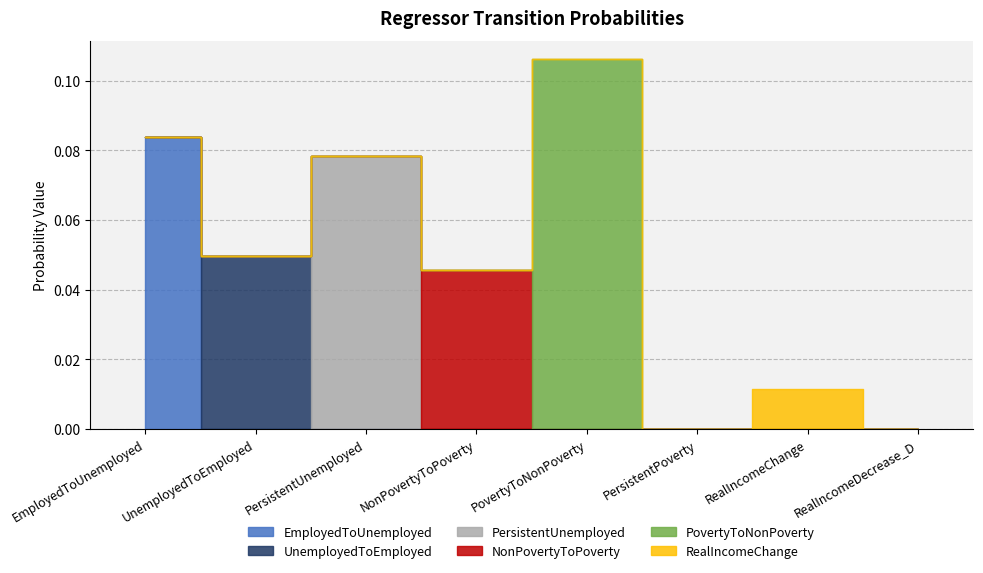

True or false: UnemployedToEmployed has a value of 0.0 at NonPovertyToPoverty.

False